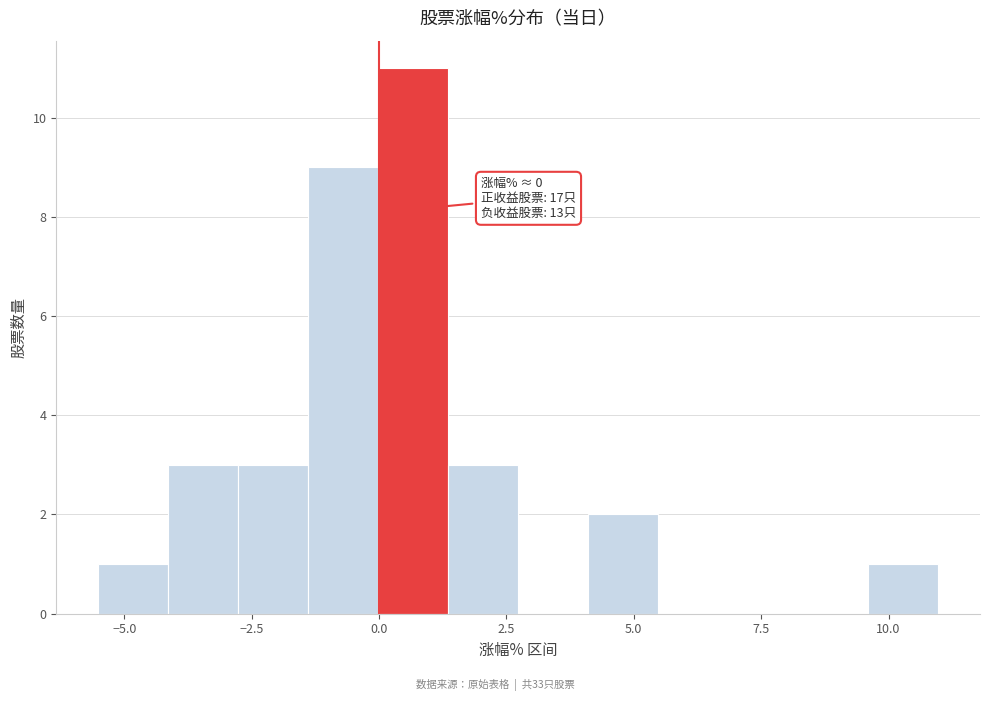

Read against the x-axis, roughly where is the centre of the tallest bar?

0.5